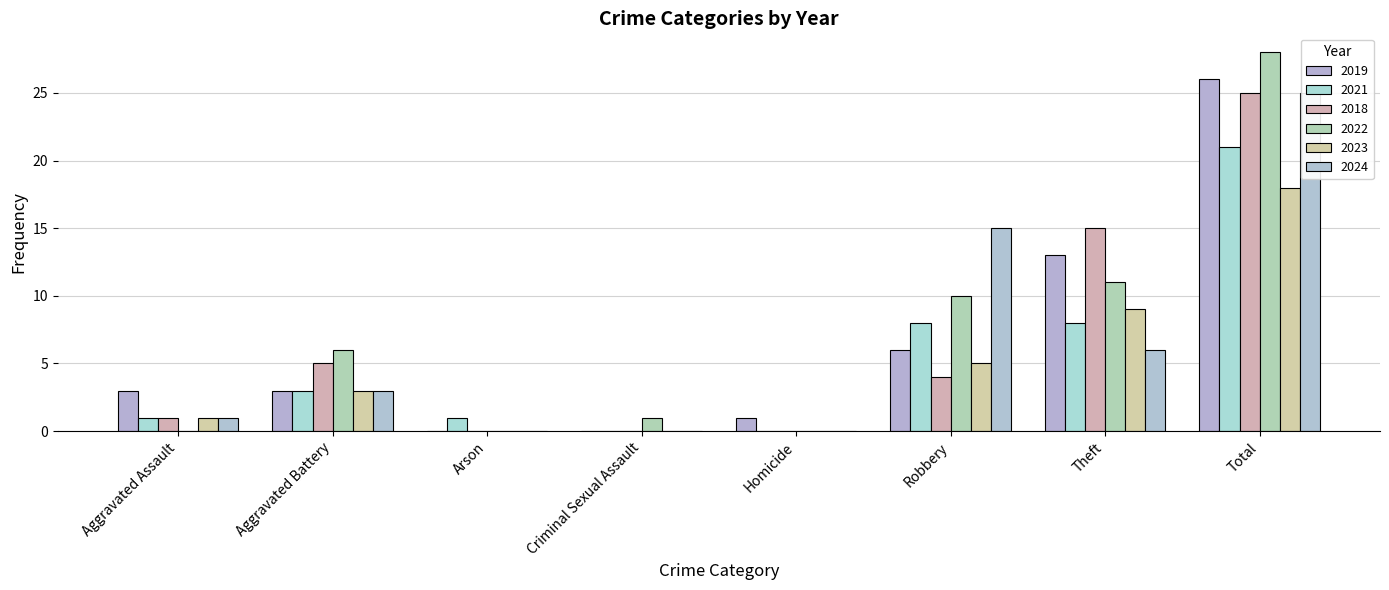

What is the average value of the 2021 series?

5